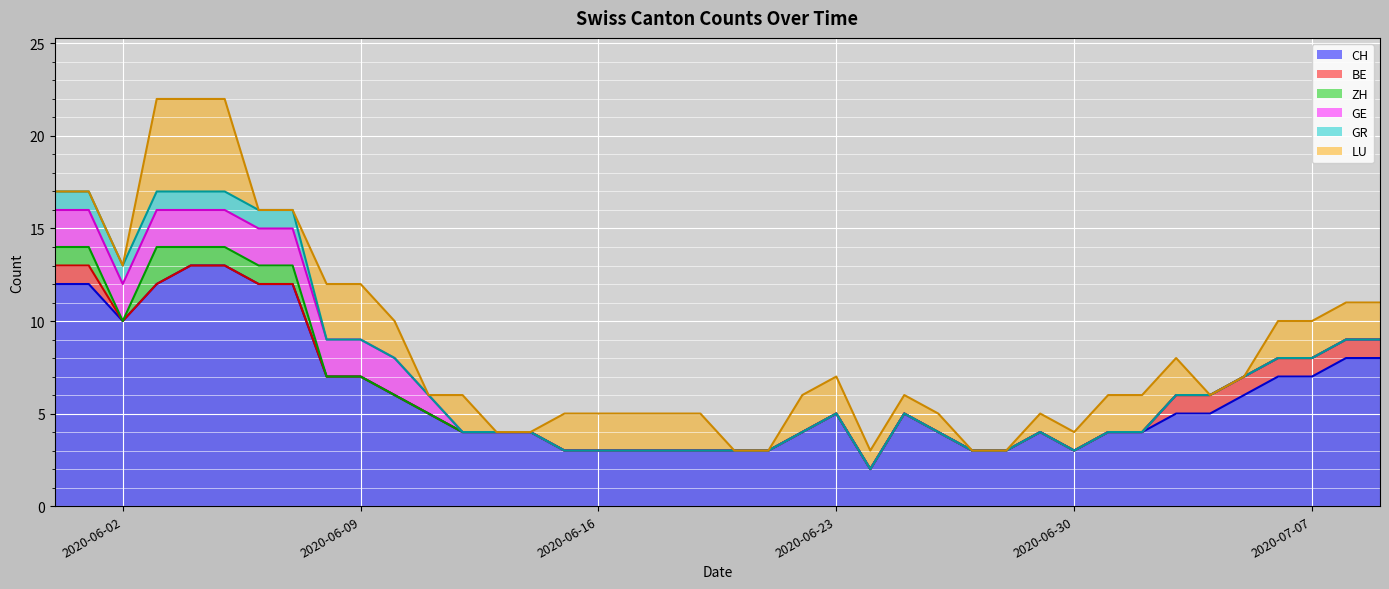

What are all the series names shown in the legend?

CH, BE, ZH, GE, GR, LU